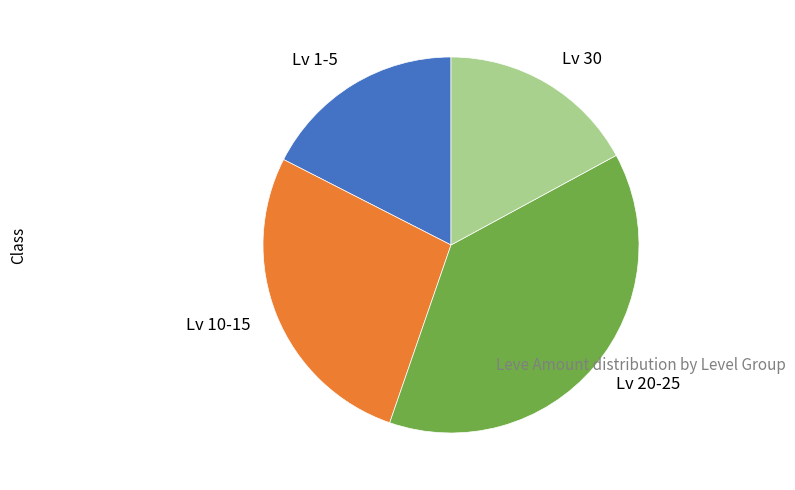

Is the sum of Lv 20-25 and Lv 1-5 greater than half?

Yes